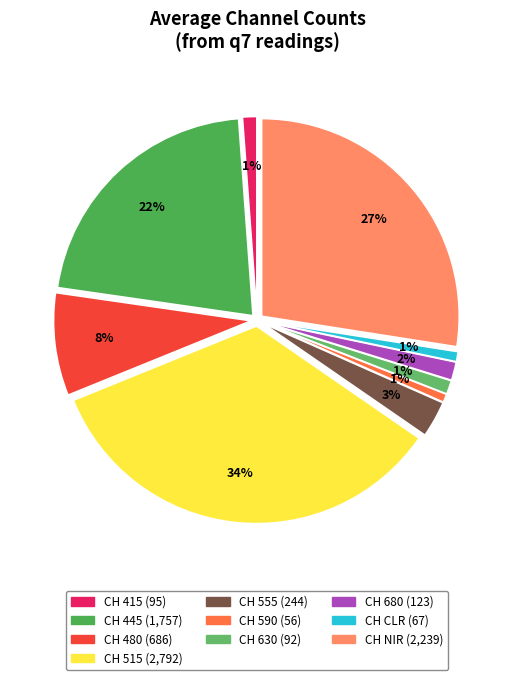

Does CH CLR represent more than half of the total?

No